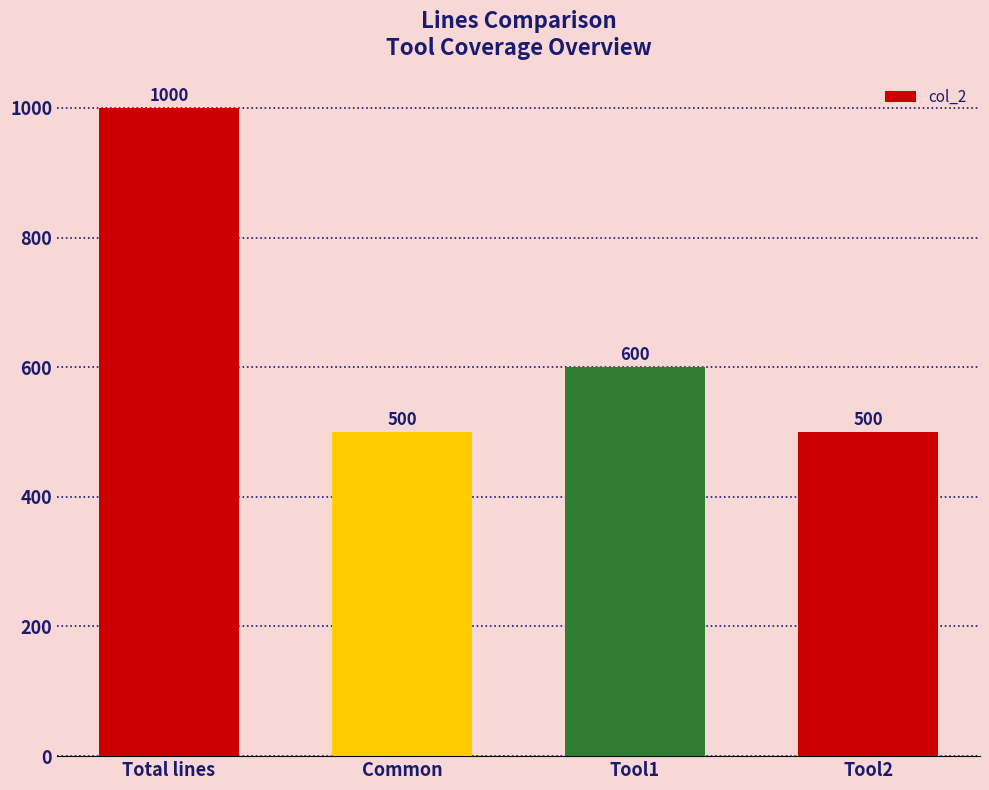

What is the average value?

650